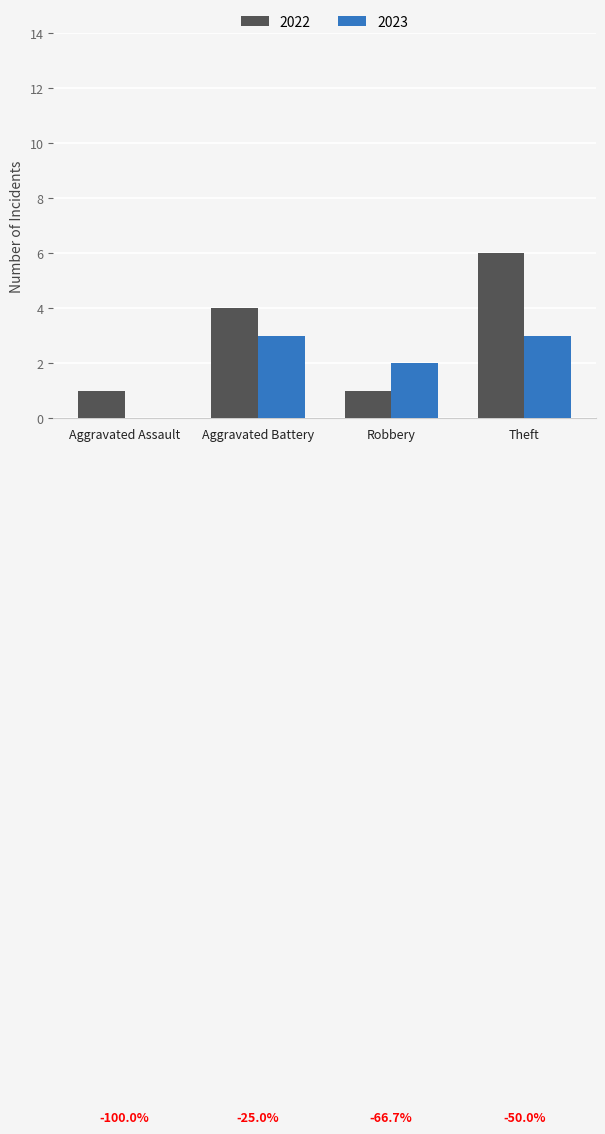

How many groups of bars are there?

4